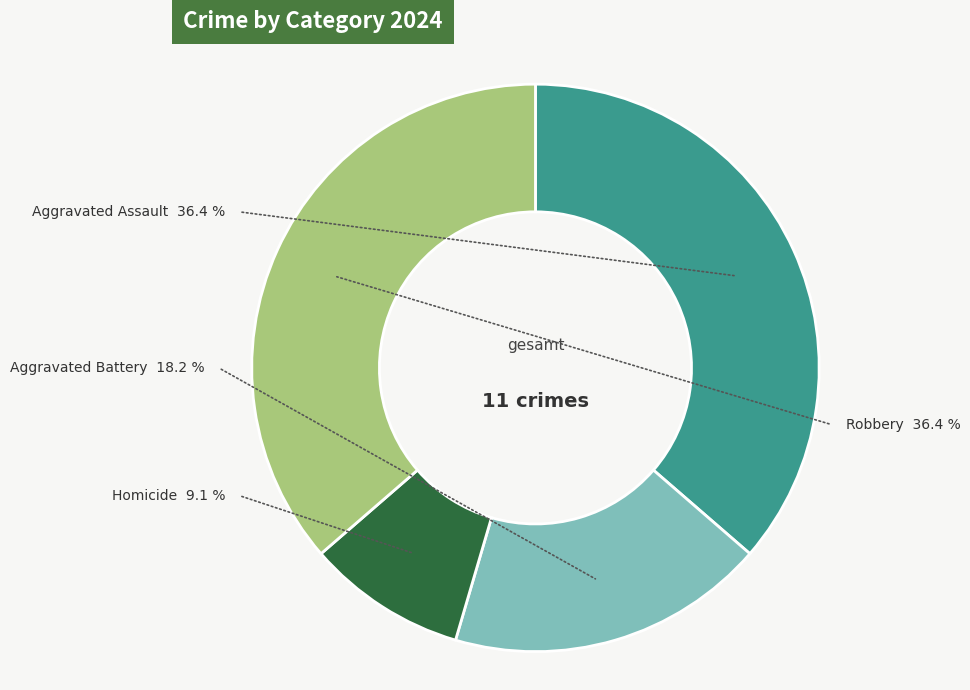

To the nearest percent, what is the difference between the largest and smallest slice percentages?

27%